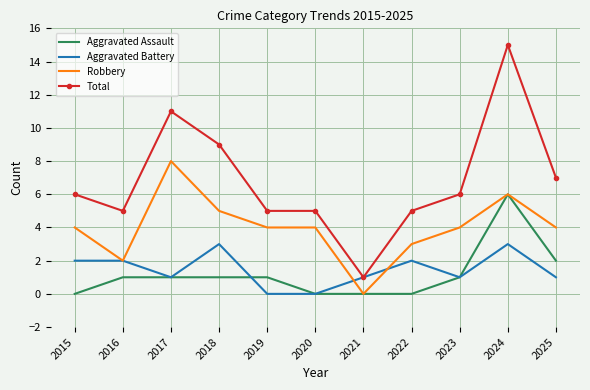

How many categories are shown in the chart?

11